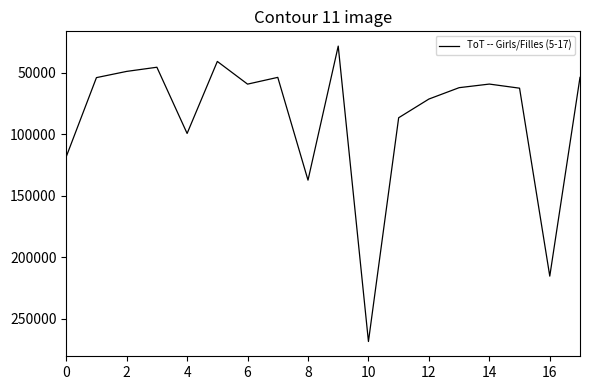

What is the maximum value shown in the chart?

268350.0